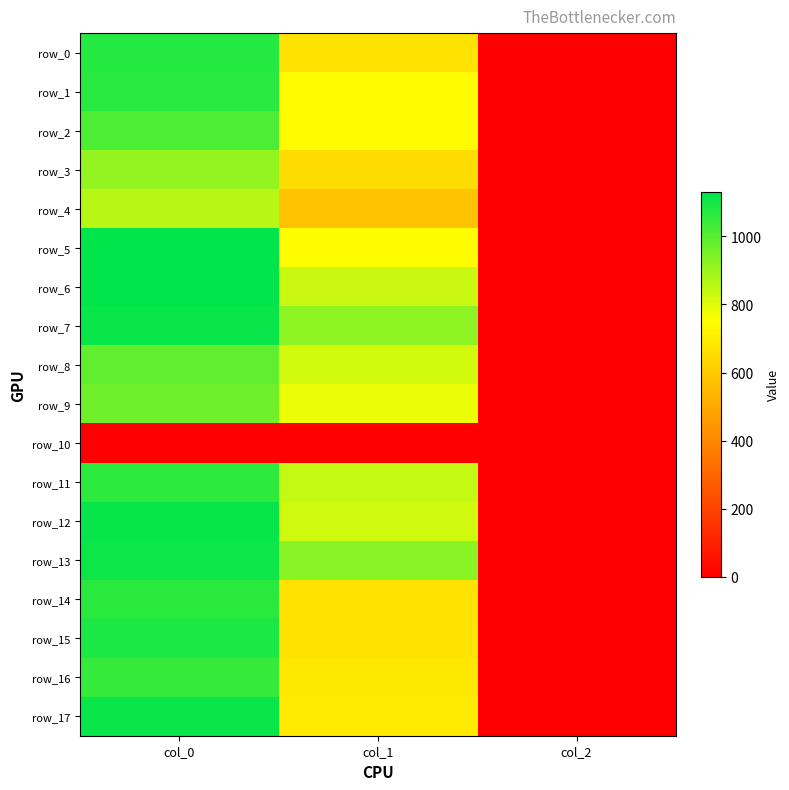

Between col_0 and col_2, which is larger?

col_0